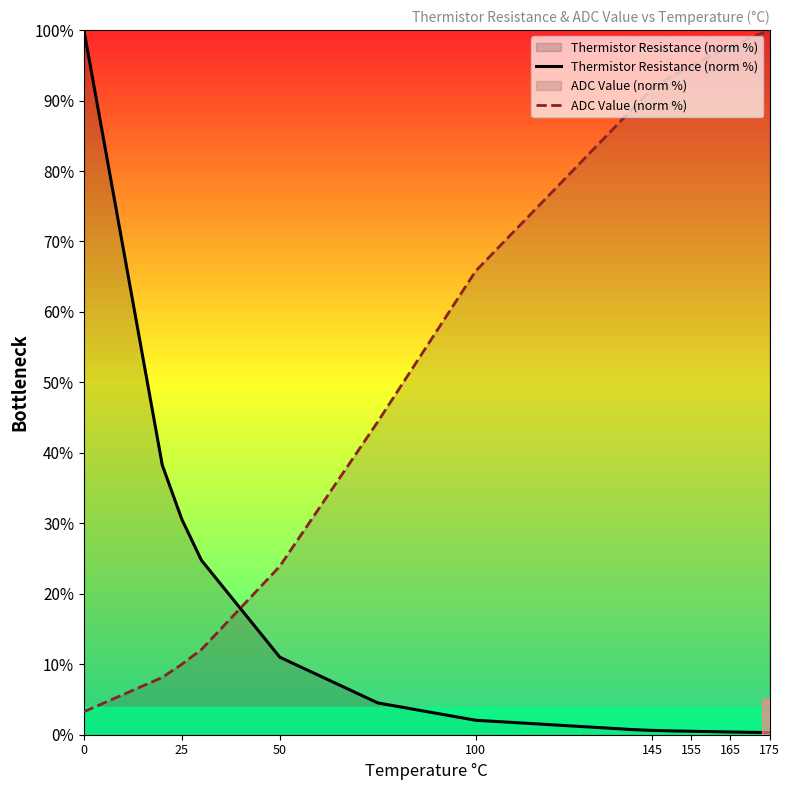

What is the sum of the Thermistor Resistance (norm %) values at 100 and 155?

2.5